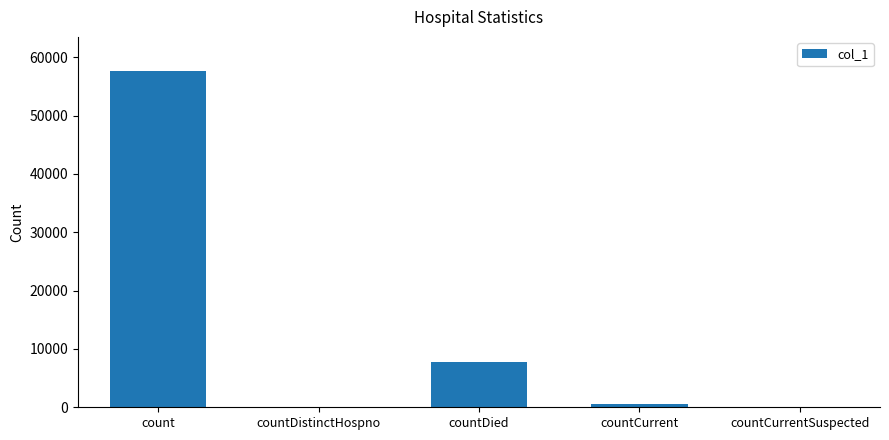

At which category does the chart reach its peak across all series?

count